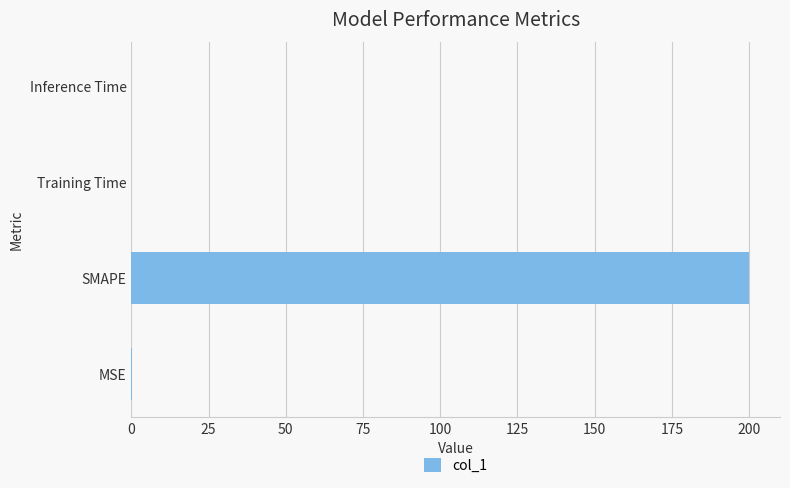

Which has a higher value, SMAPE or Training Time?

SMAPE